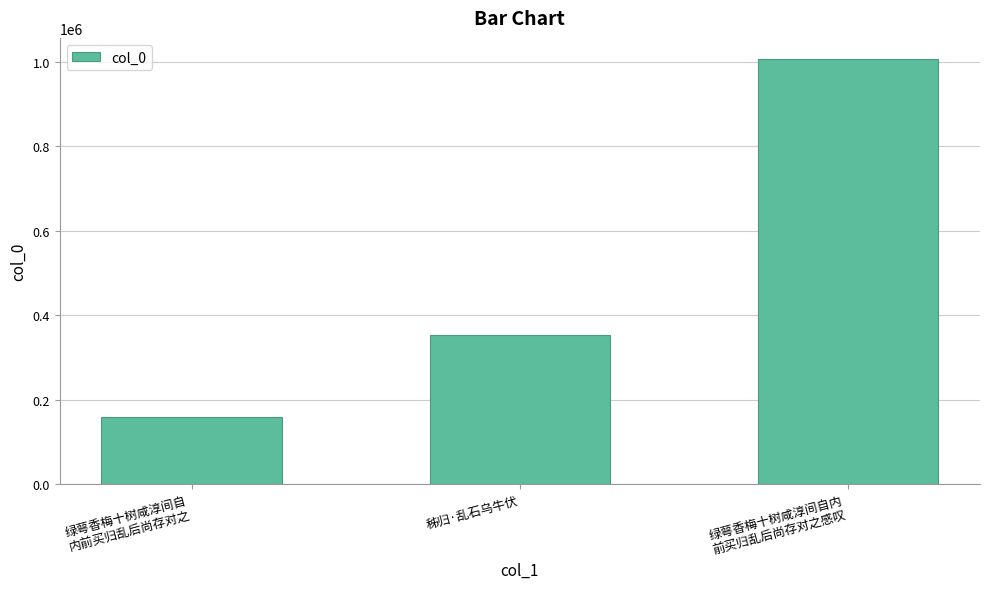

List the labels in order of value, largest first.

绿萼香梅十树咸淳间自内
前买归乱后尚存对之感叹, 秭归·乱石乌牛伏, 绿萼香梅十树咸淳间自
内前买归乱后尚存对之